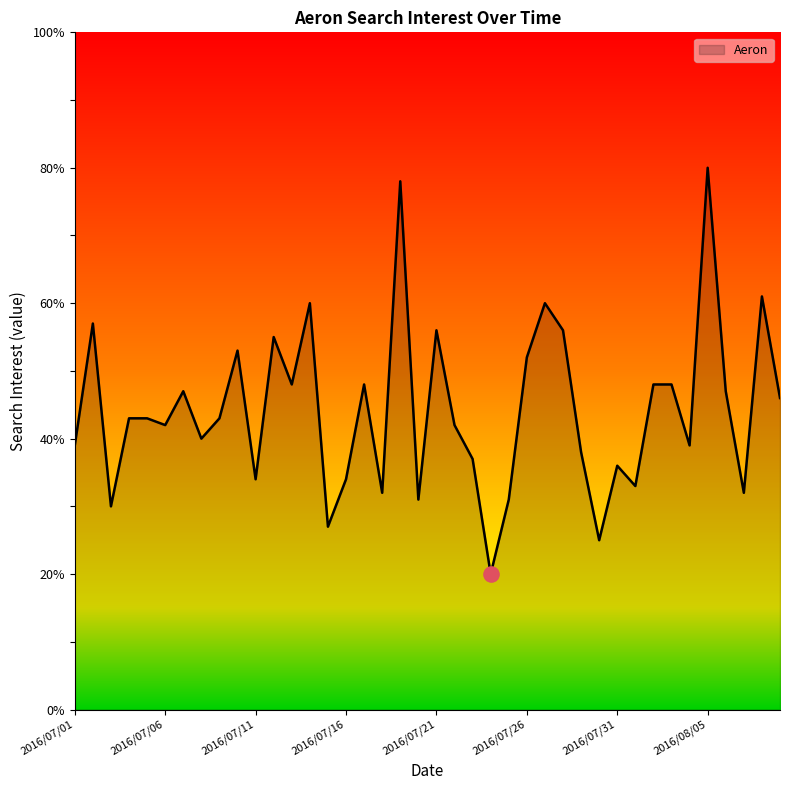

What is the greatest value displayed?

80